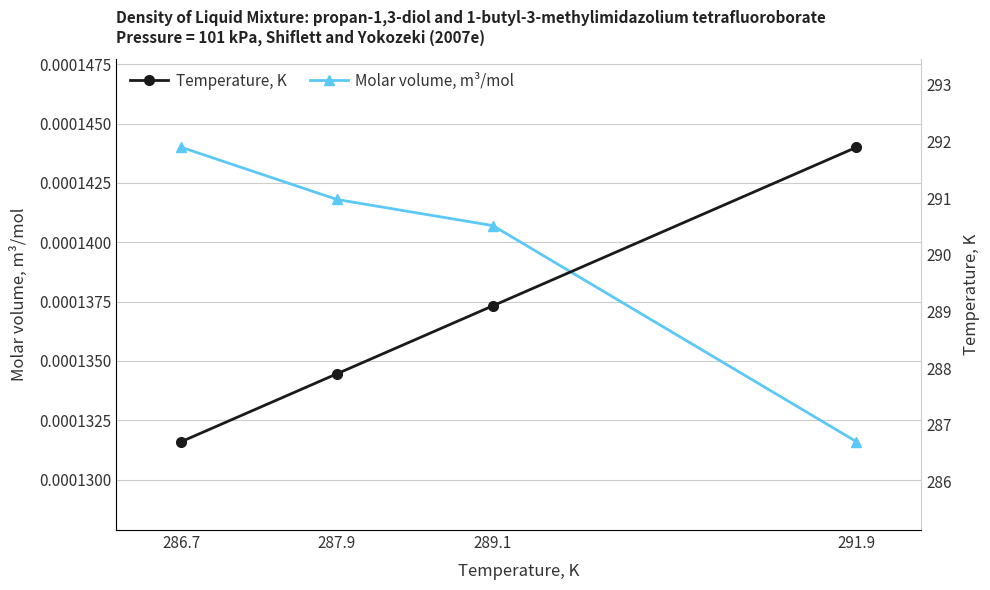

Which has a higher value, 289.1 or 291.9?

289.1